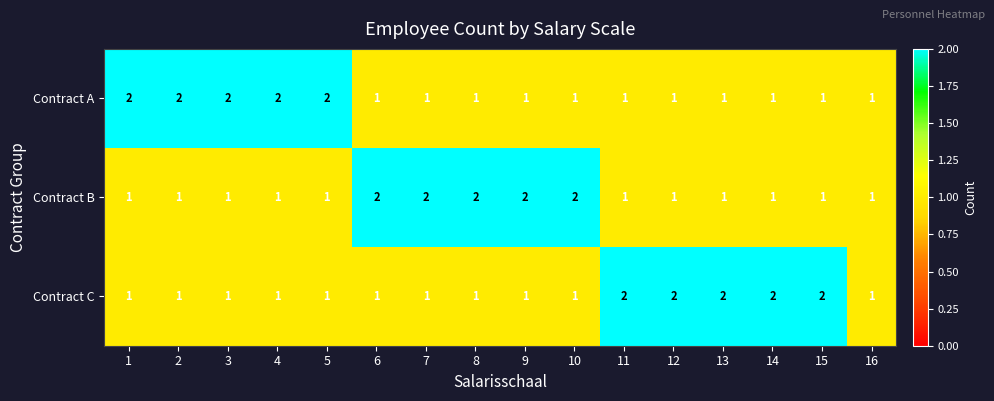

What is the sum of all Contract A values?

21